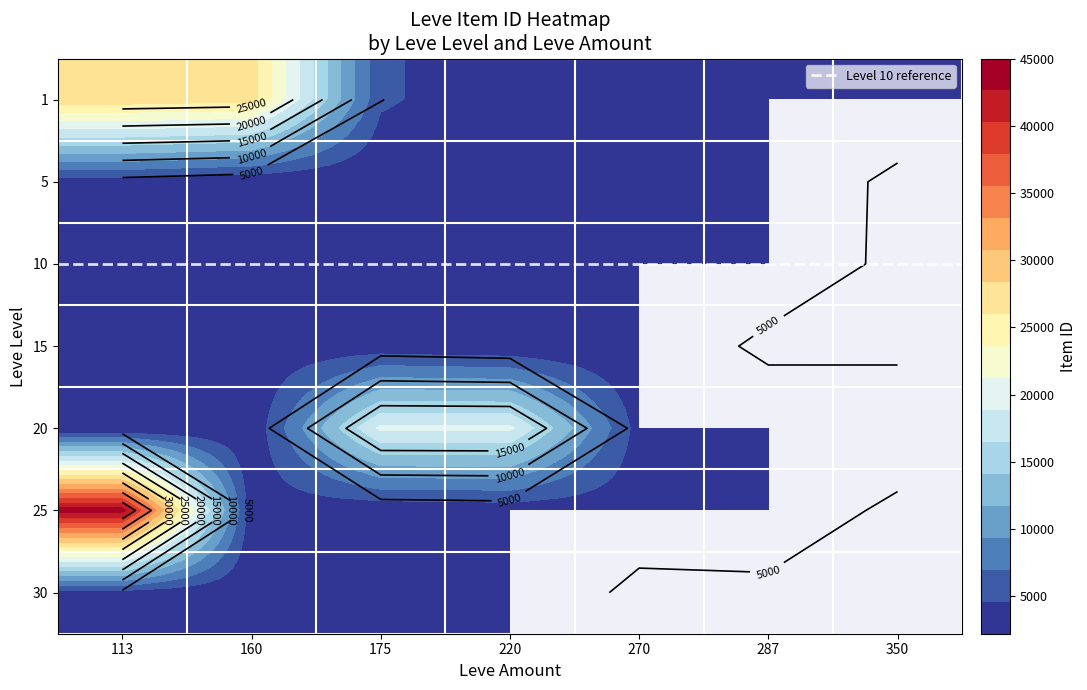

Which series has the largest total across all categories?

1